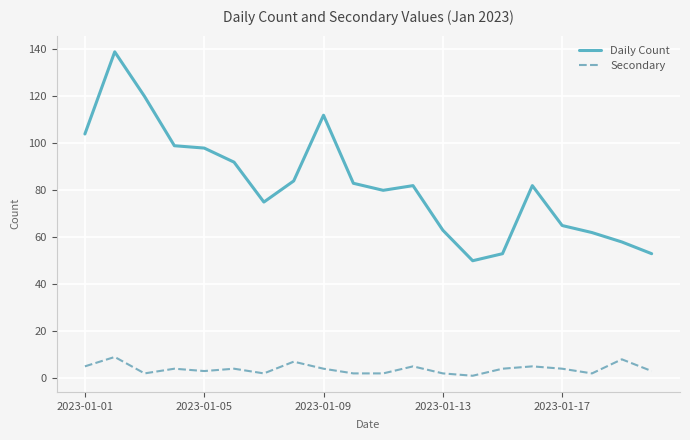

True or false: Secondary and Daily Count cross at least once.

False